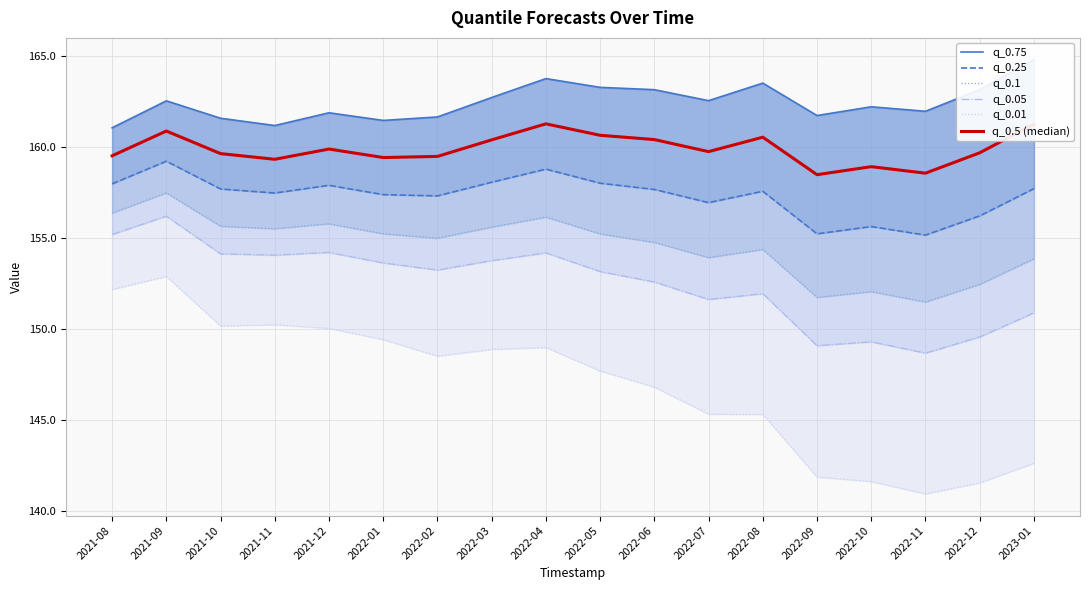

What is the smallest value displayed?

140.9